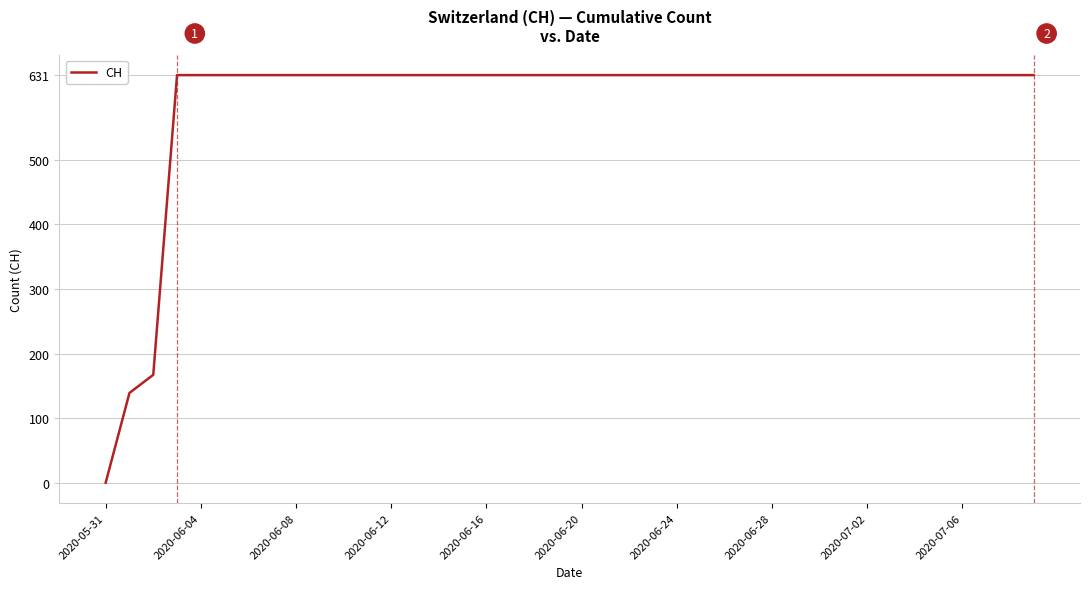

What is the difference between the maximum and minimum values?

631